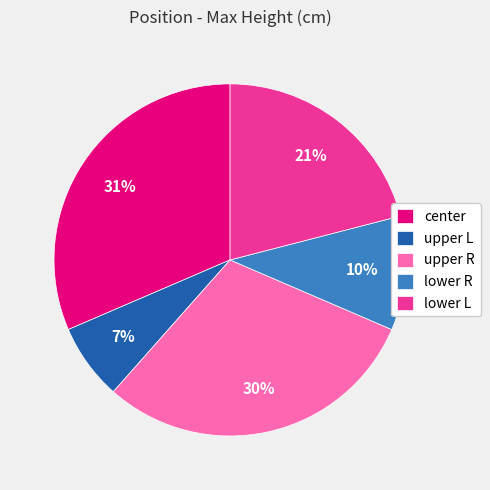

To the nearest percent, what is the average slice percentage?

20%